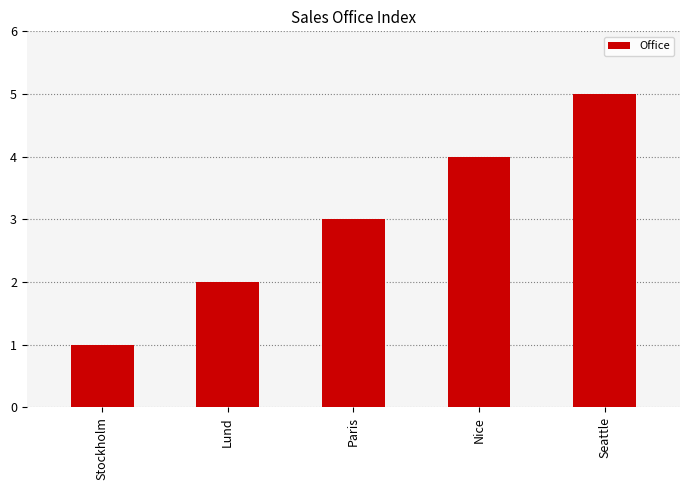

Rank the categories by value from lowest to highest.

Stockholm, Lund, Paris, Nice, Seattle